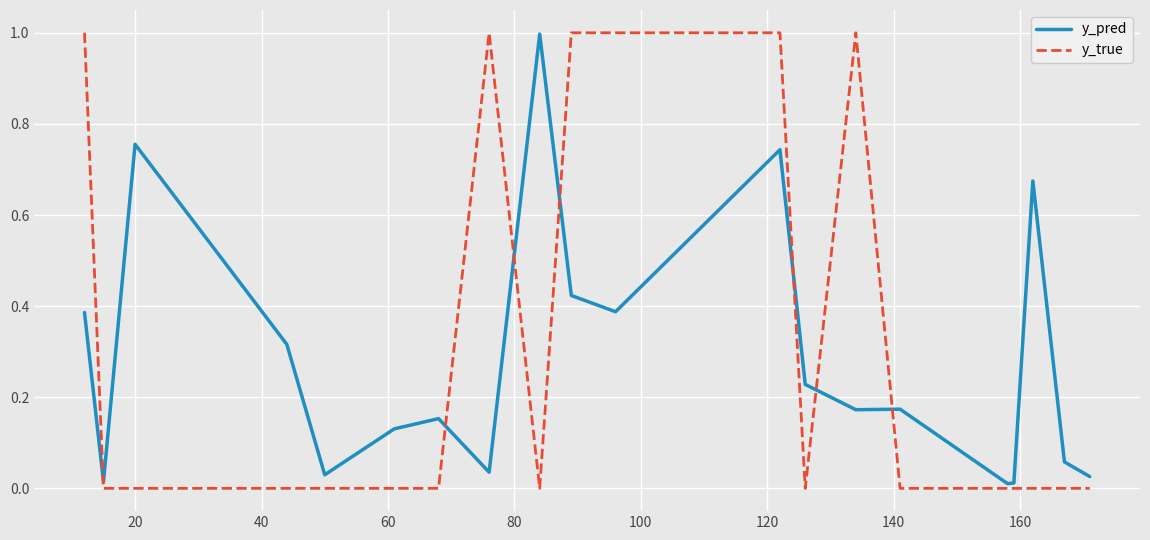

Which series has the widest spread of values?

y_true